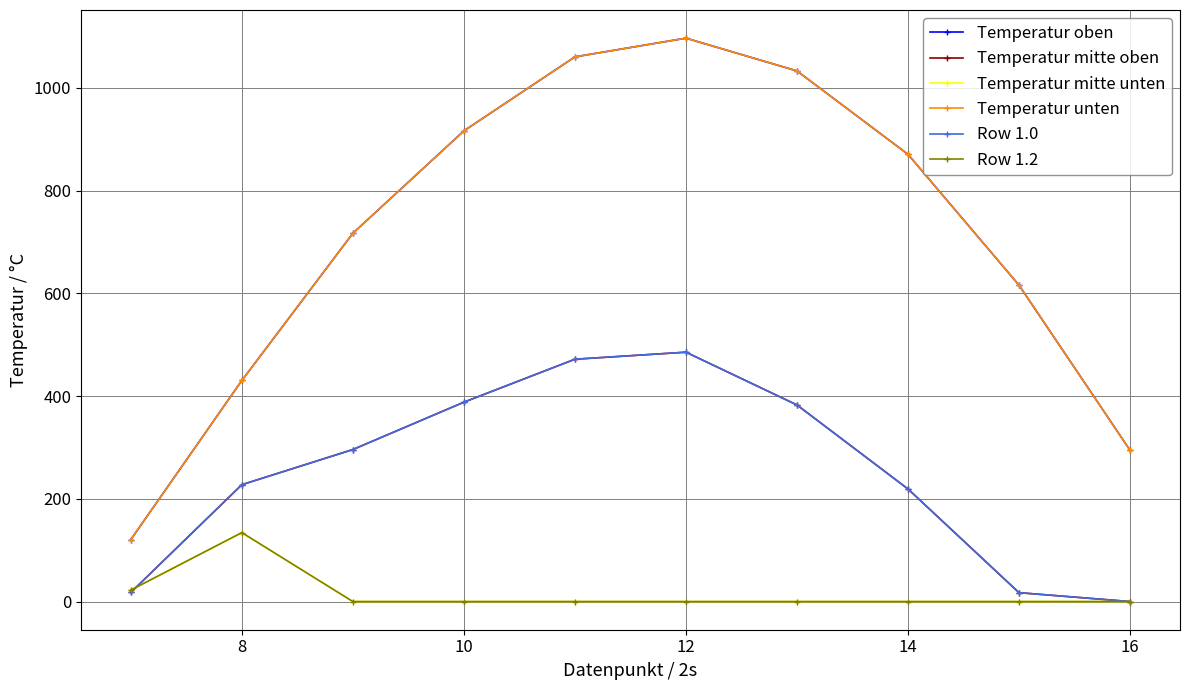

List the series in order of their peak value, lowest first.

Temperatur mitte unten, Row 1.2, Temperatur mitte oben, Row 1.0, Temperatur oben, Temperatur unten